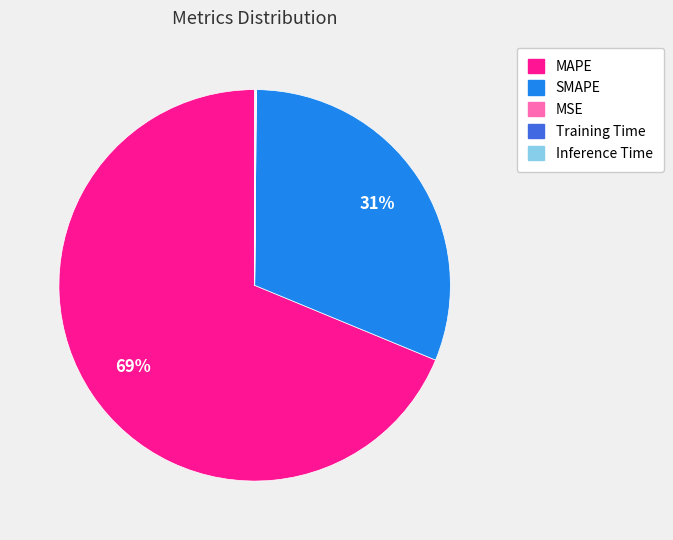

Do MAPE and SMAPE together represent more than half of the pie?

Yes